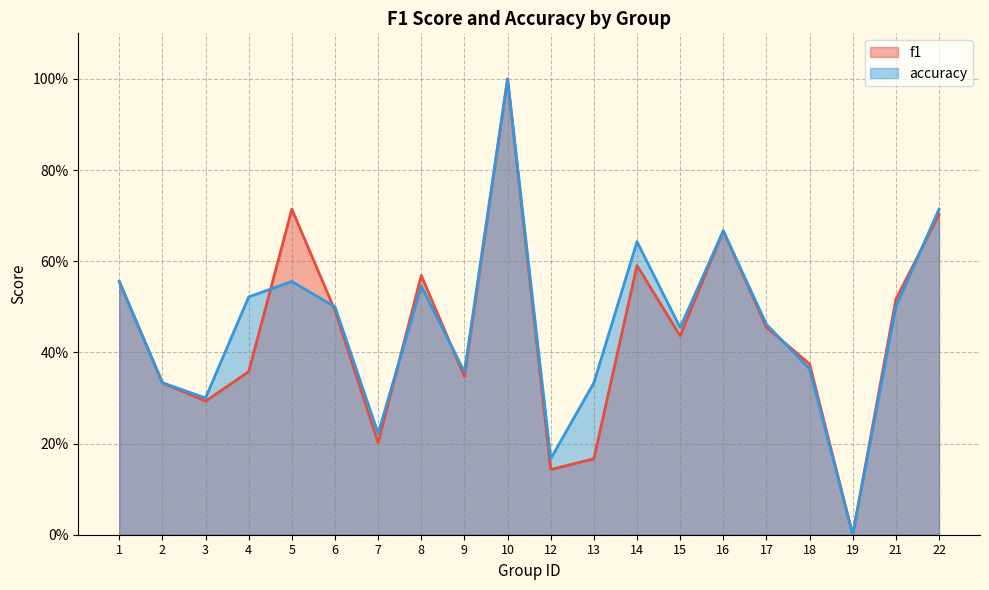

Which category has the lowest value across all series?

19